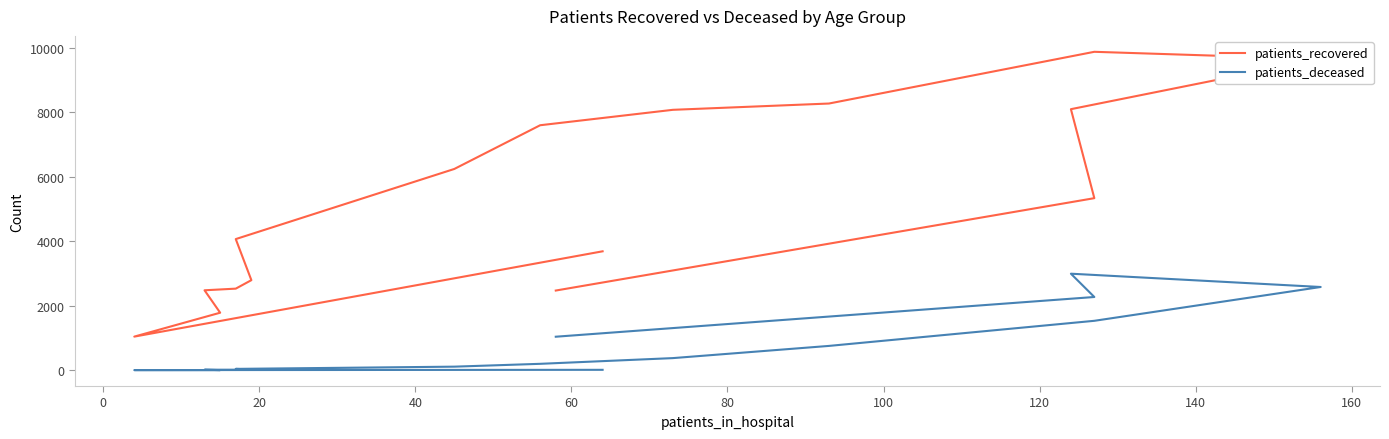

True or false: patients_recovered and patients_deceased intersect in this chart.

False